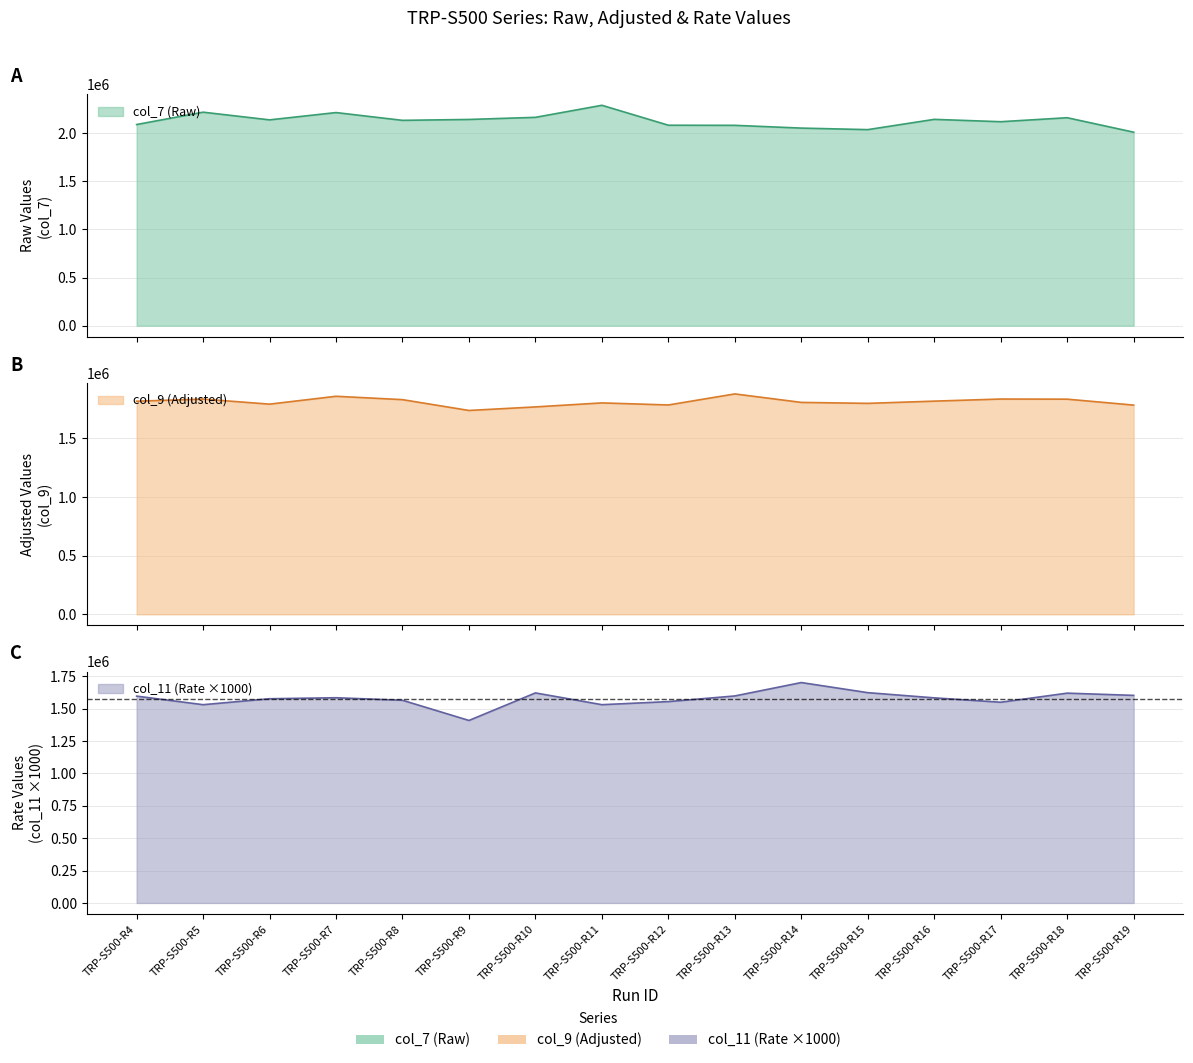

Count the number of data series in this chart.

3